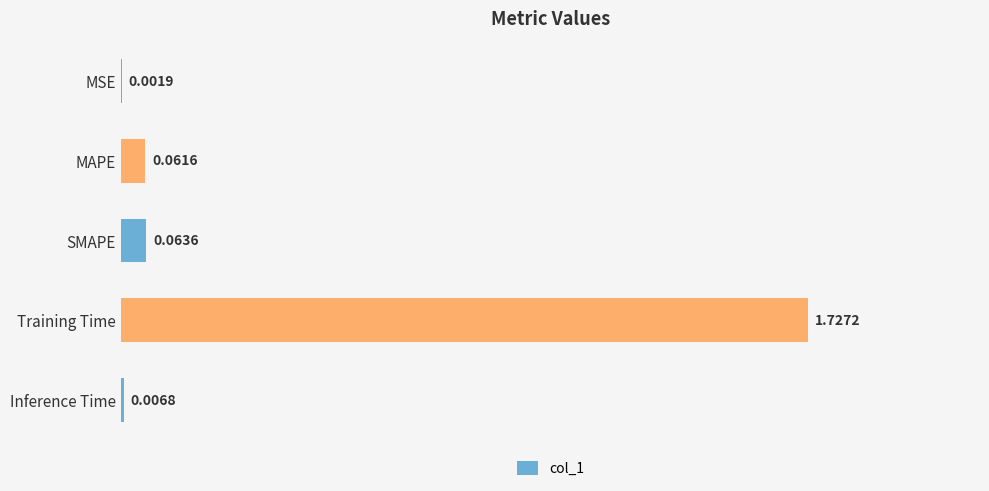

Which has a higher value, MSE or Inference Time?

Inference Time